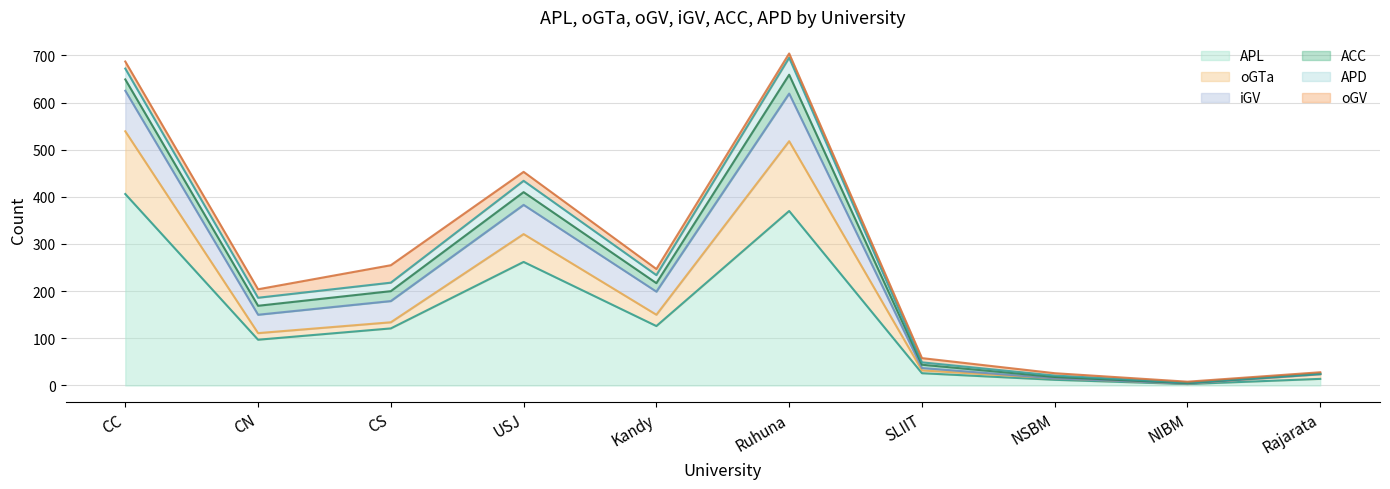

True or false: iGV and APD cross at least once.

False